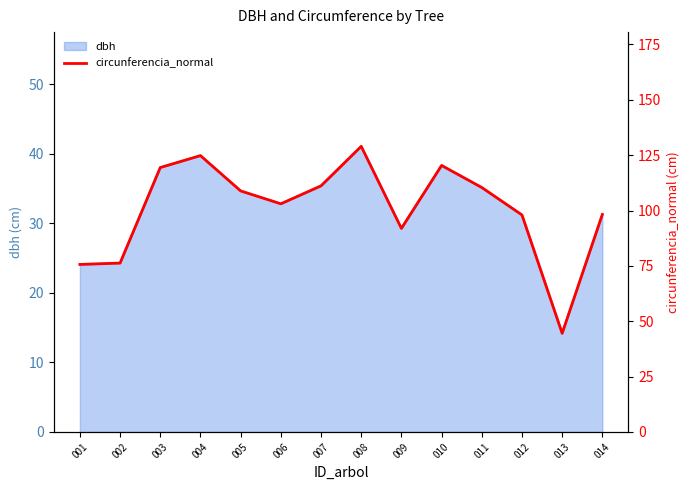

Approximately how many times larger is the value at 004 compared to 006?

1.2